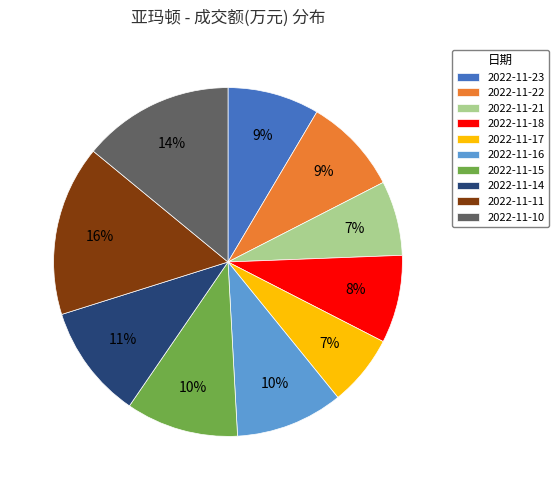

Which category has the biggest portion of the pie?

2022-11-11